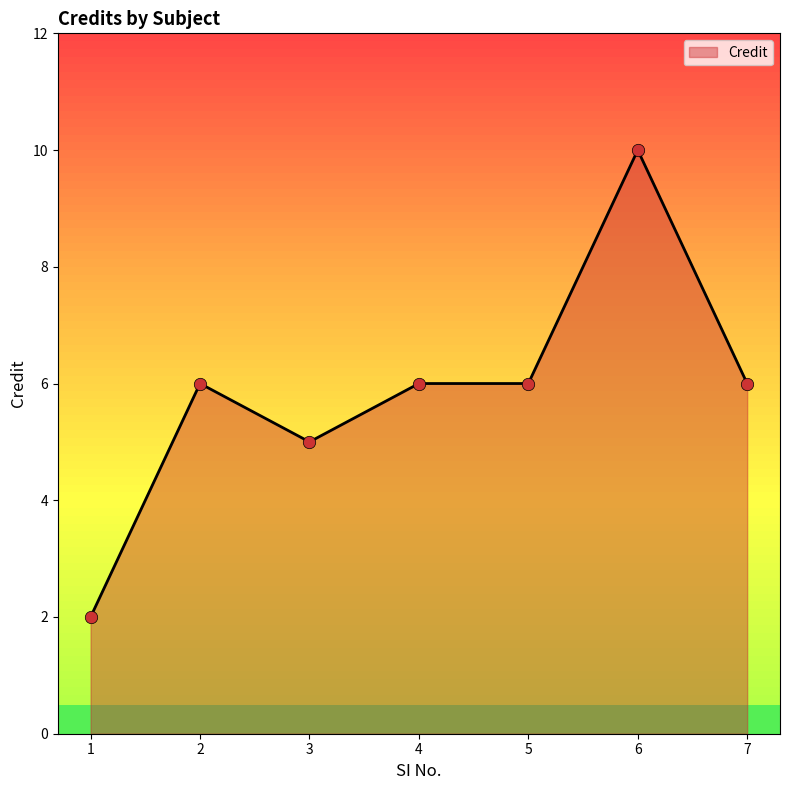

Approximately how many times larger is the value at 7 compared to 2?

1.0